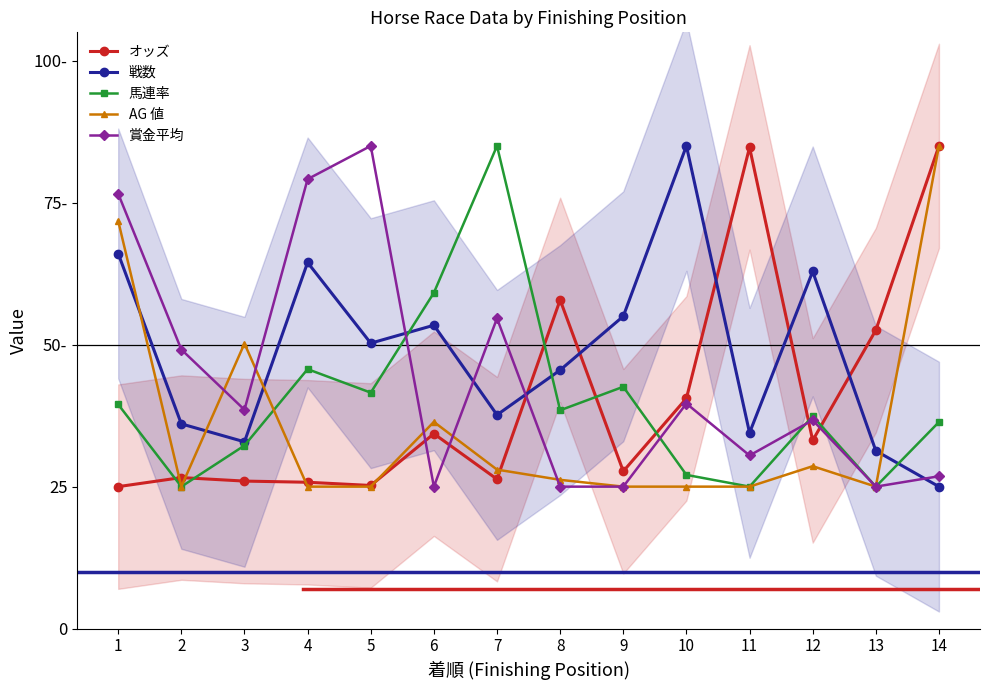

List the labels in order of オッズ value, largest first.

14, 11, 8, 13, 10, 6, 12, 9, 2, 7, 3, 4, 5, 1